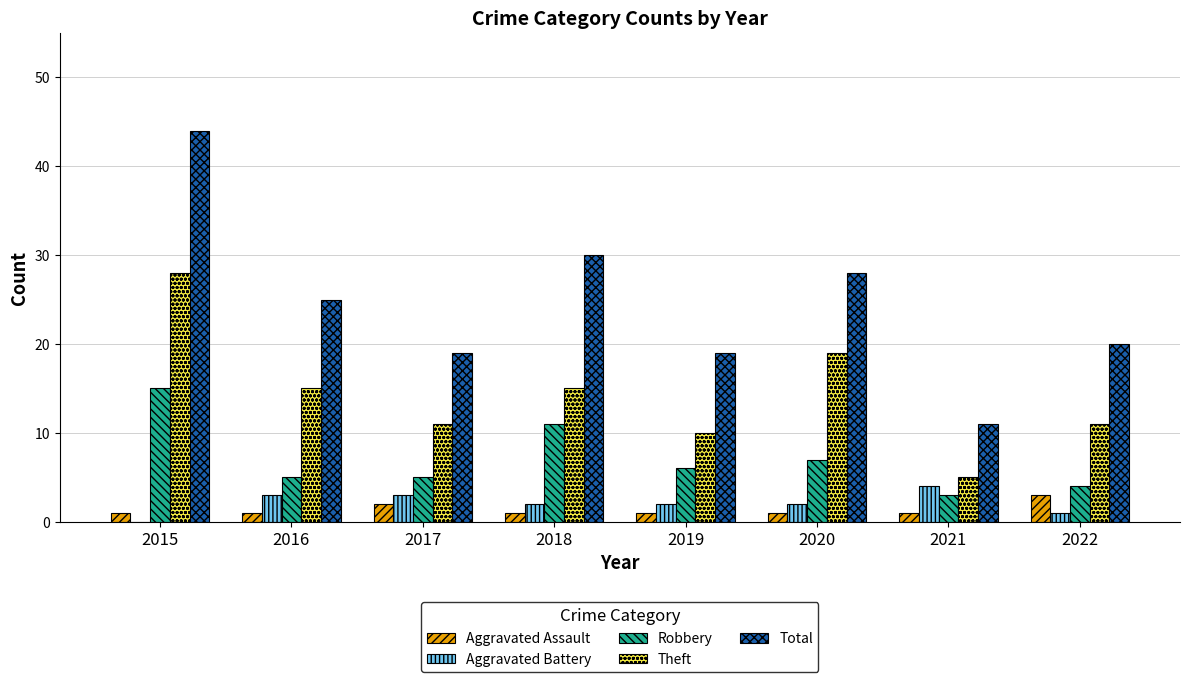

Which category has the highest value in the Robbery series?

2015